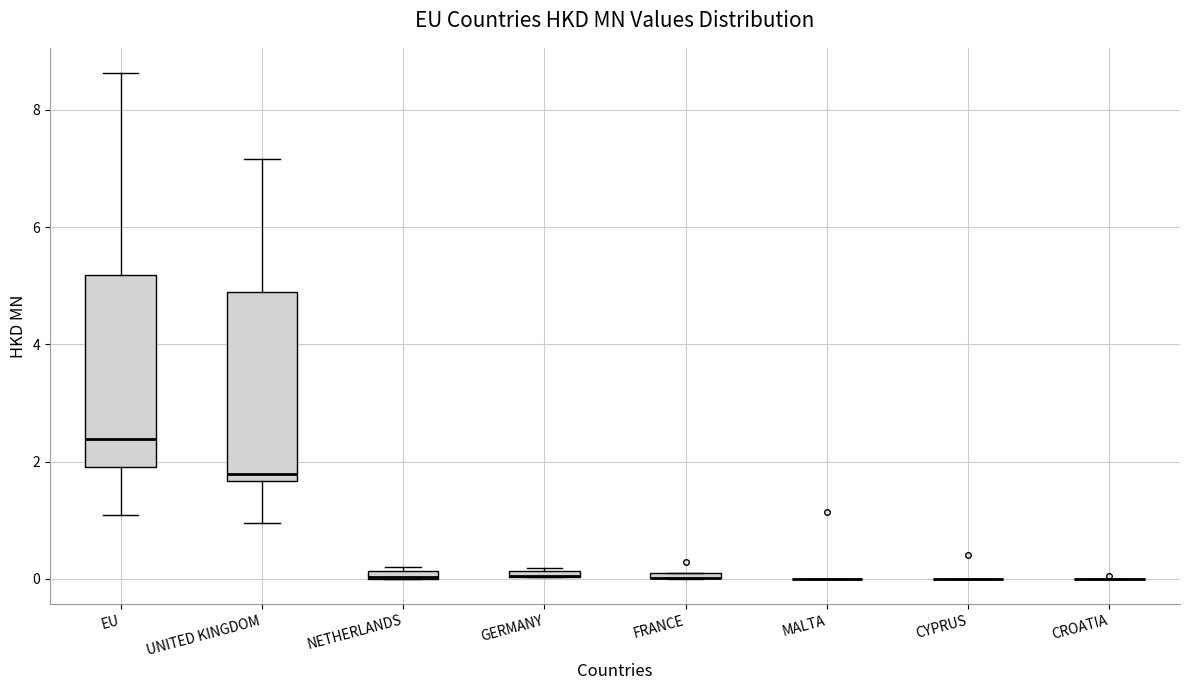

Where is the upper edge of the box for GERMANY on the y-axis? The values are not printed on the chart, so give them approximately, as read against the axis.

0.2